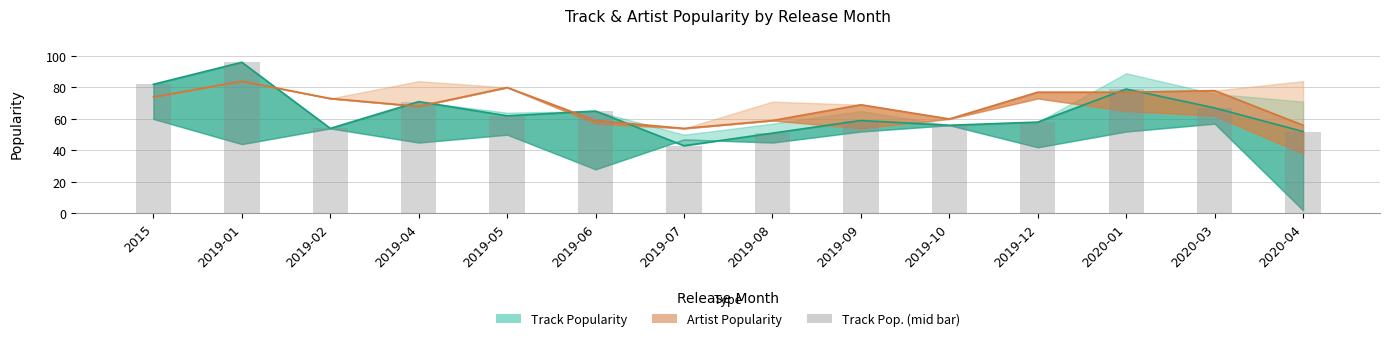

What is the sum of the values at 2020-03 and 2019-08?

118